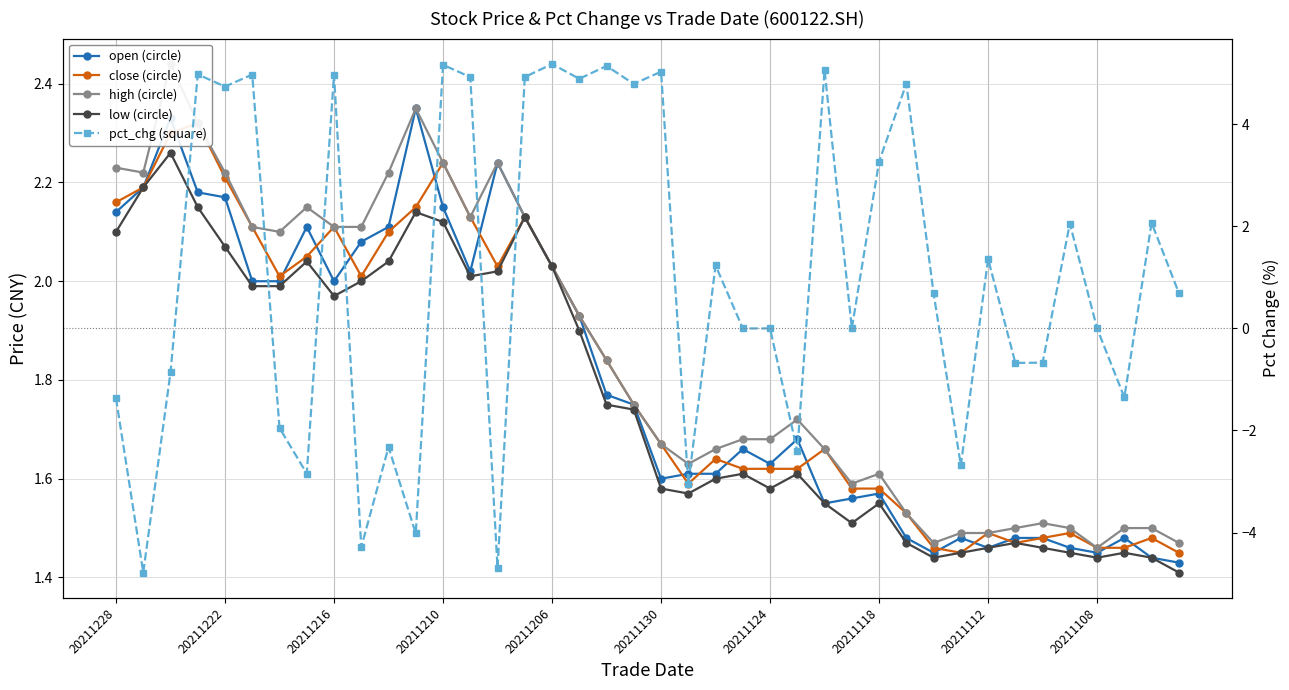

How many data points in pct_chg (square) are less than 0?

15